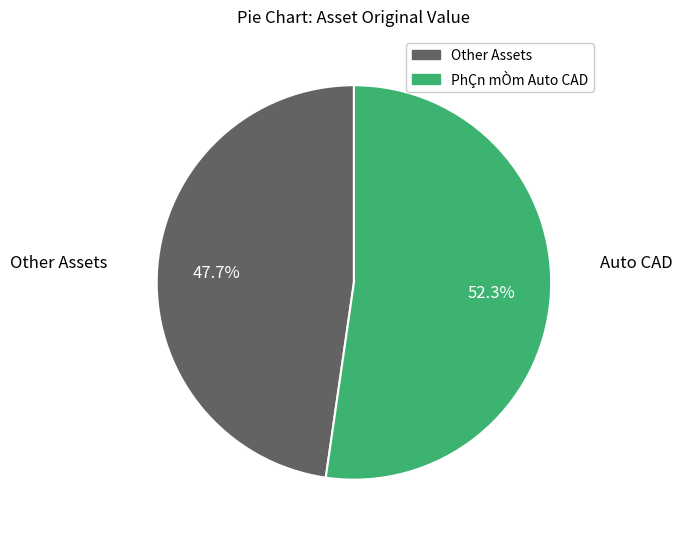

Is there any slice that represents more than half of the pie?

Yes